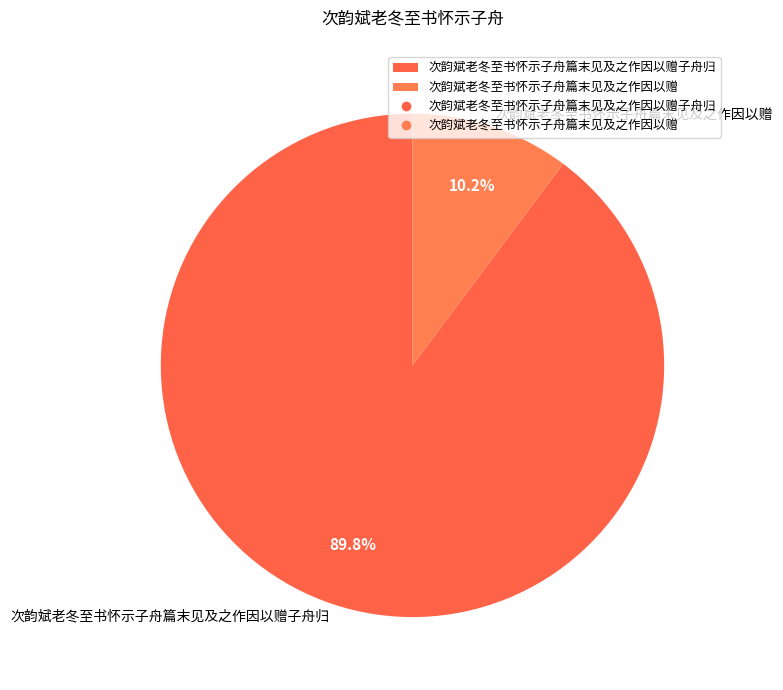

Rank the categories by value from highest to lowest.

次韵斌老冬至书怀示子舟篇末见及之作因以赠子舟归, 次韵斌老冬至书怀示子舟篇末见及之作因以赠